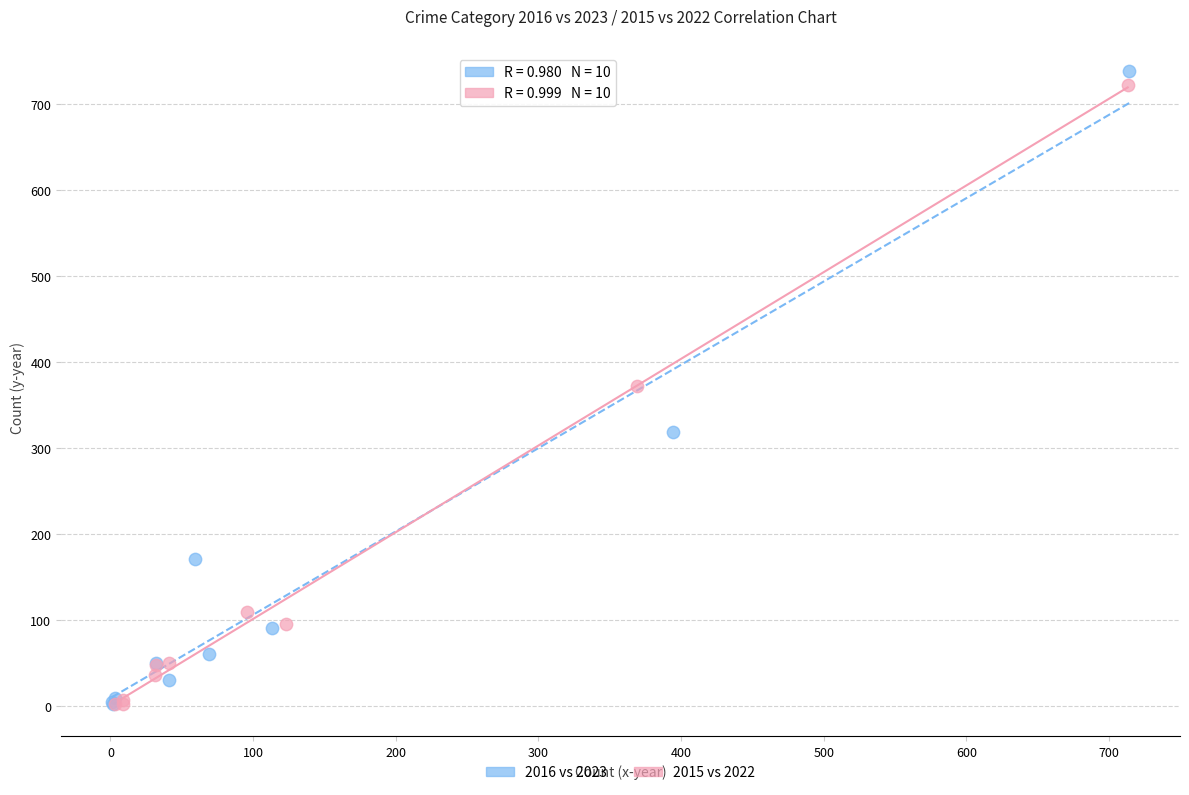

Which series has the widest spread of Y values?

2016 vs 2023